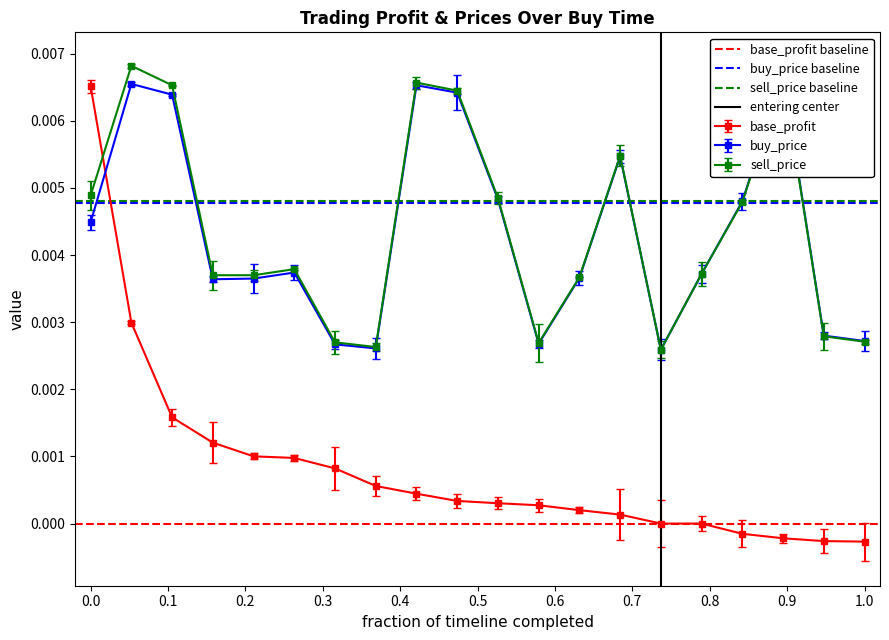

True or false: sell_price has more than 2 interior local peaks.

True